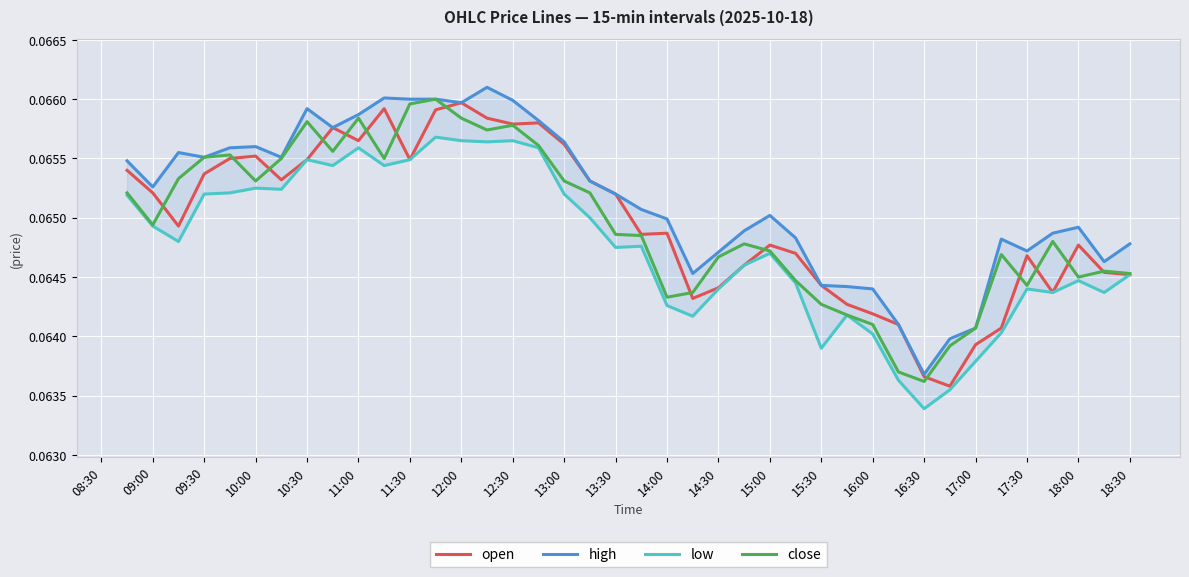

Which series has the widest spread of values?

high